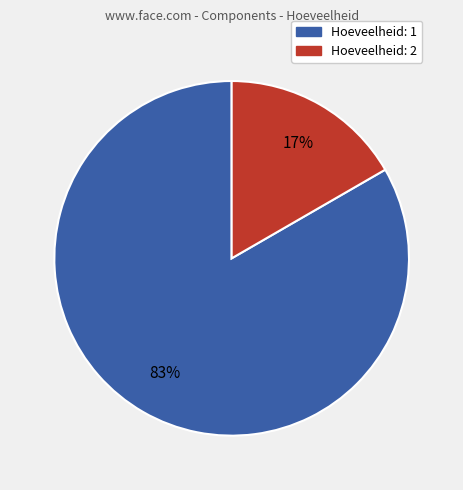

Is there any slice that represents more than half of the pie?

Yes